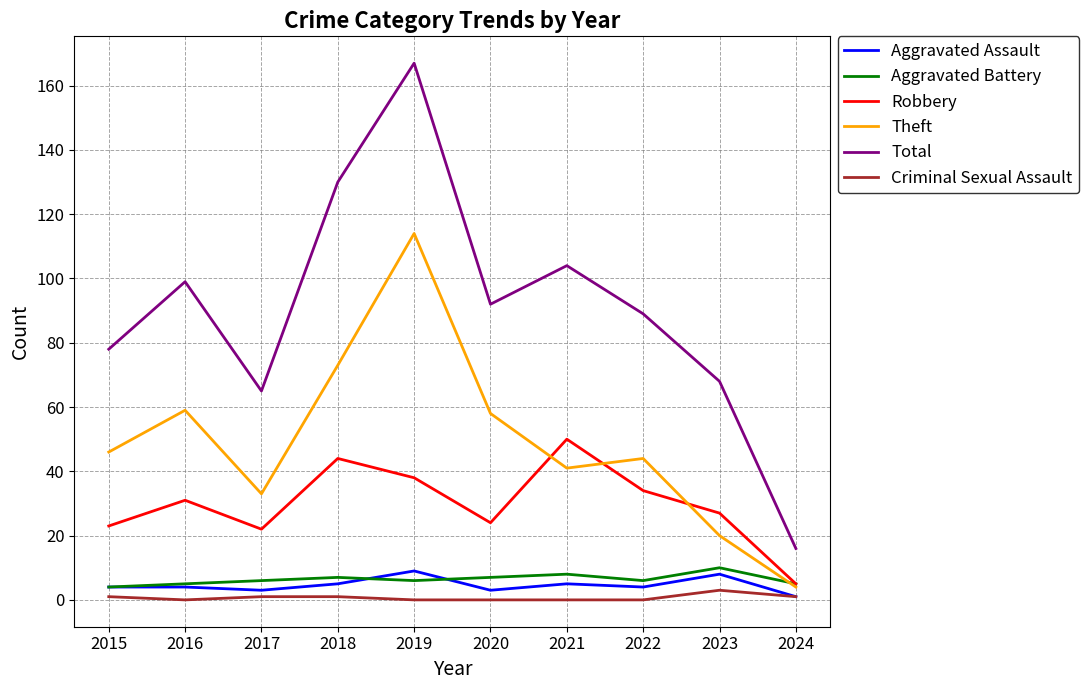

At how many categories does at least one series exceed 17?

9